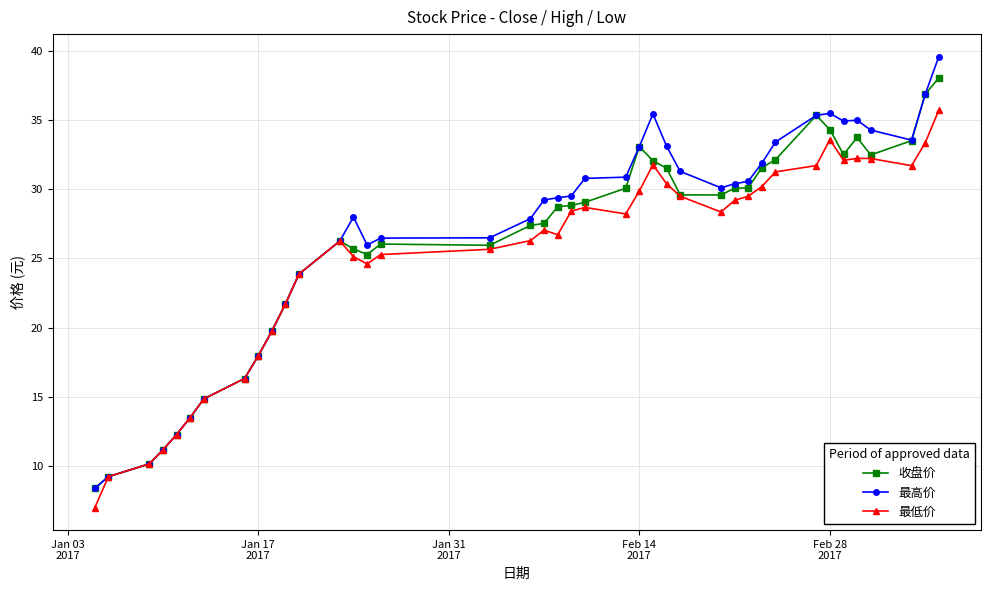

Rank the series by their maximum value, from highest to lowest.

最高价, 收盘价, 最低价